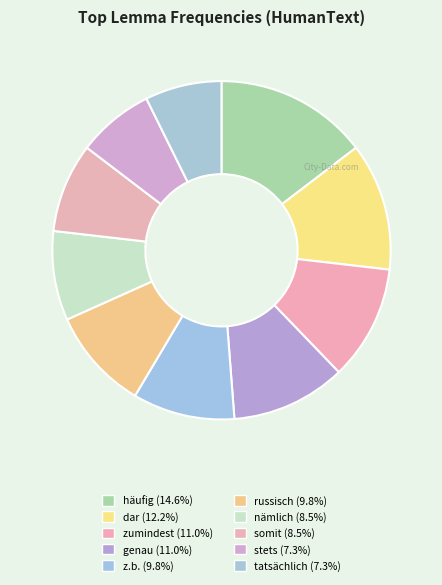

How many slices are in this pie chart?

10